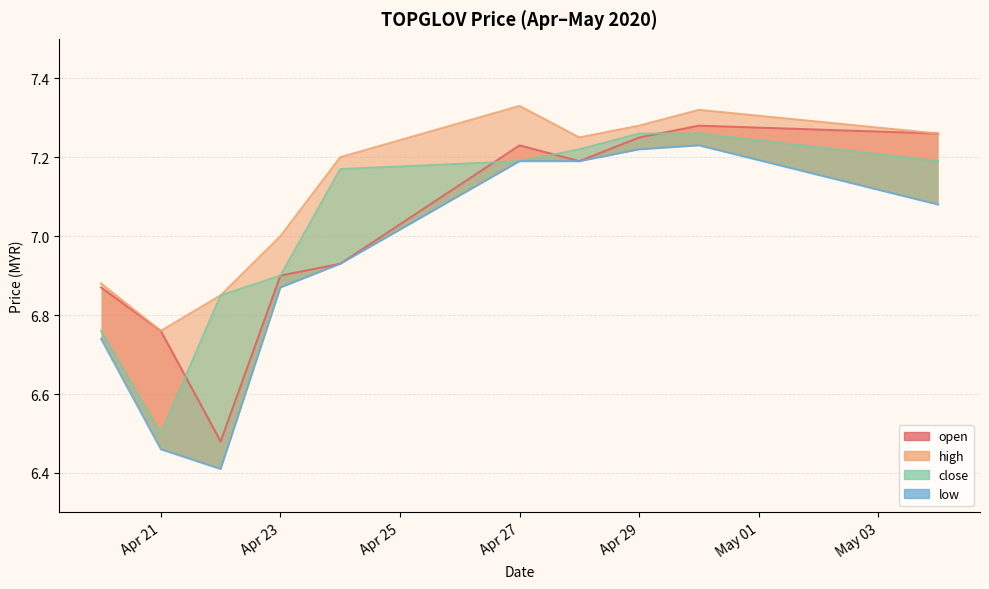

Is the value of low at 2020-04-24 greater than the value of close at 2020-04-20?

Yes